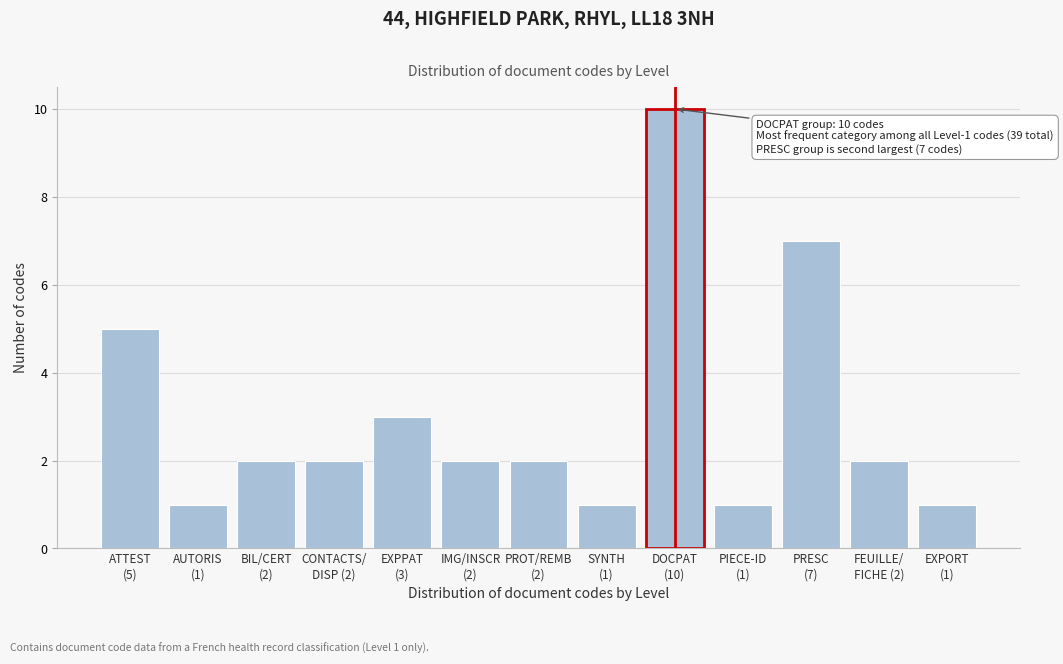

What is the difference between the maximum and minimum values?

9